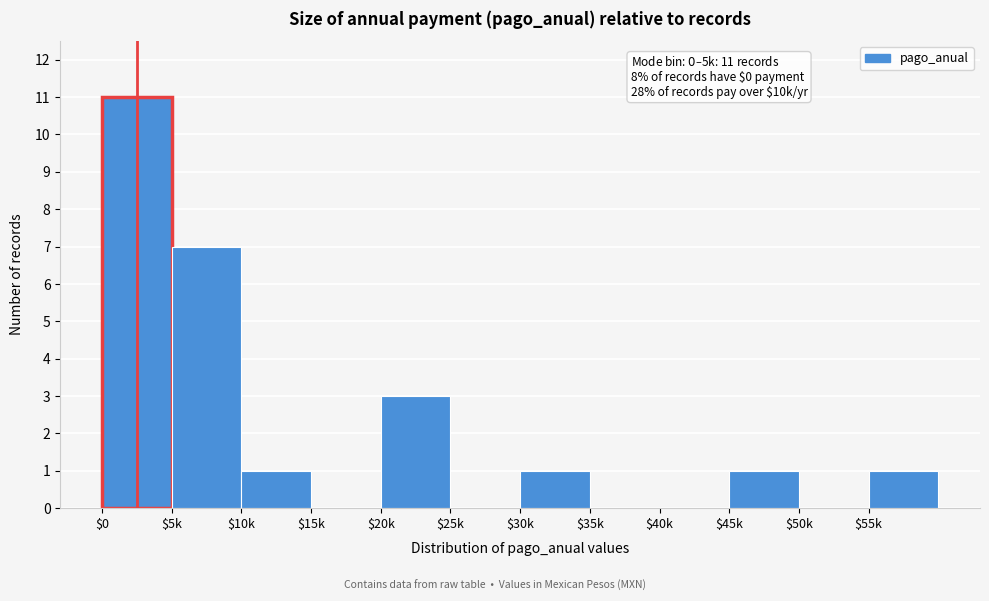

Which category has the highest value across all series?

$0